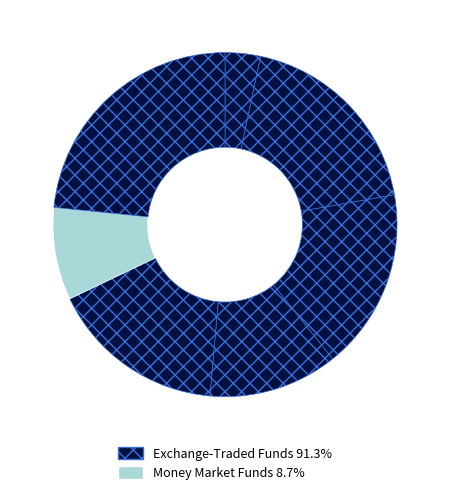

Count the number of slices in the pie.

7